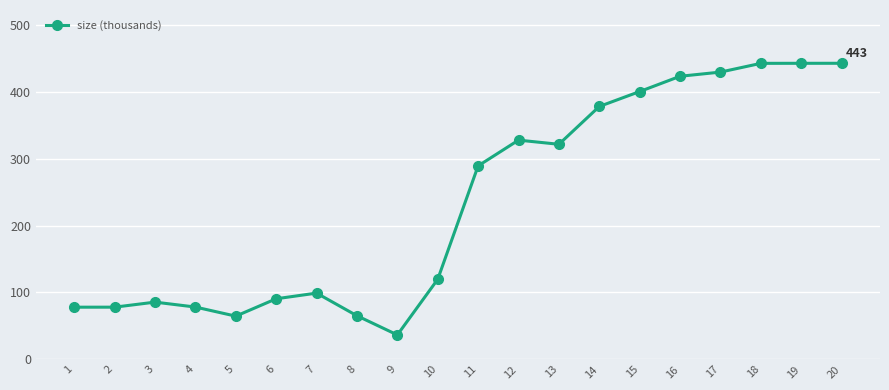

What is the difference between the values at 20 and 8?

377.8